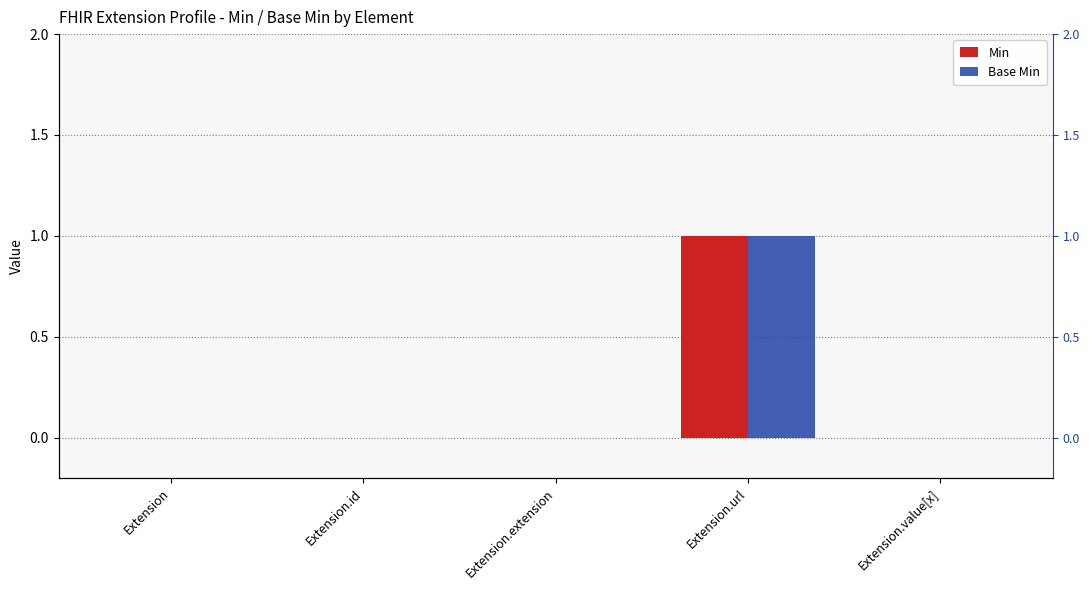

What is the difference between the maximum and minimum values in the Base Min series?

1